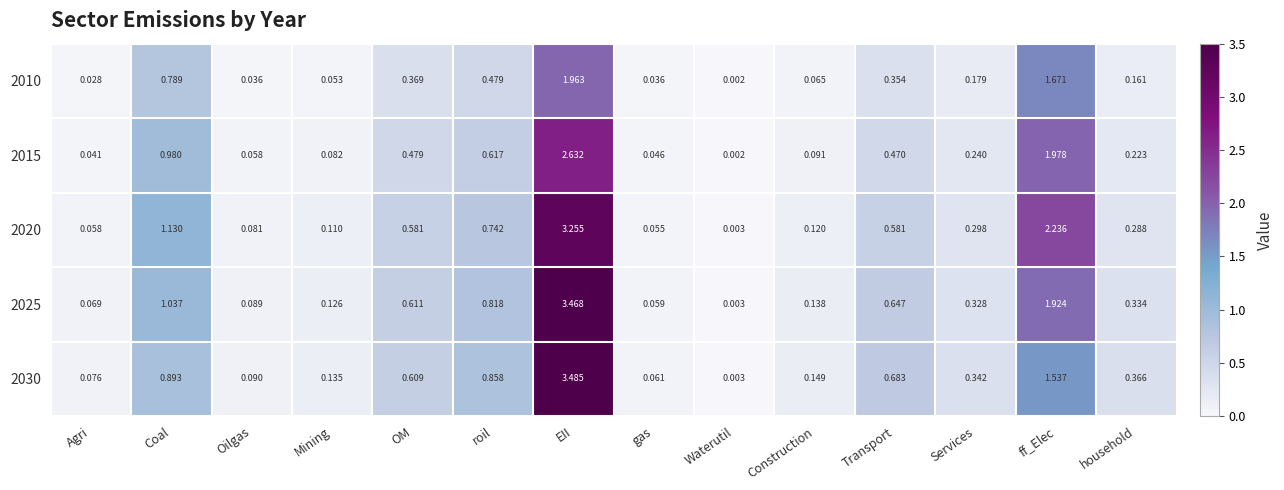

Which series has the largest range (max minus min)?

2030